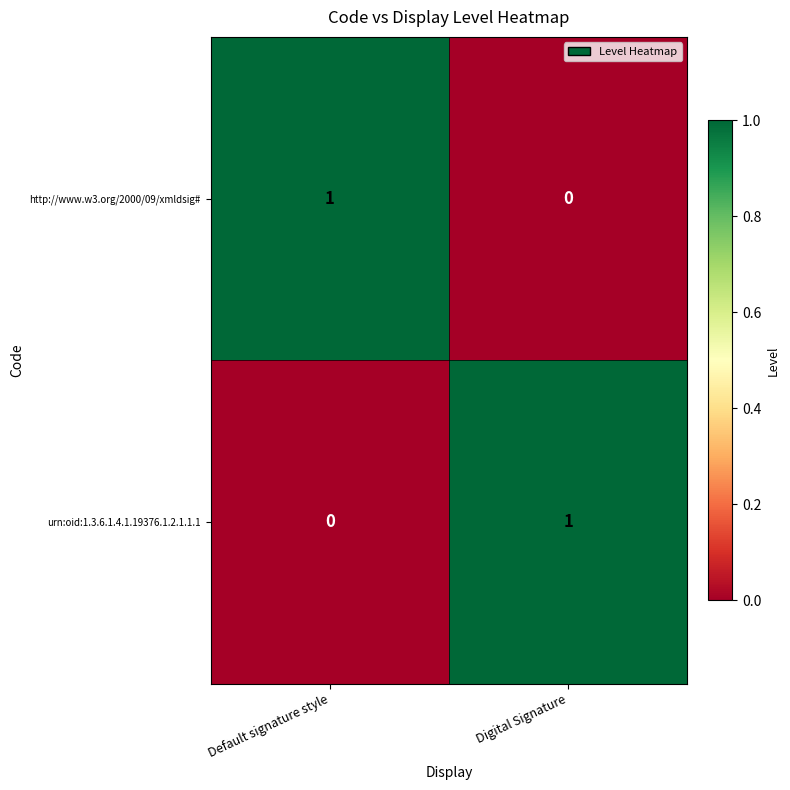

Is it true that urn:oid:1.3.6.1.4.1.19376.1.2.1.1.1 equals 0 at Digital Signature?

False